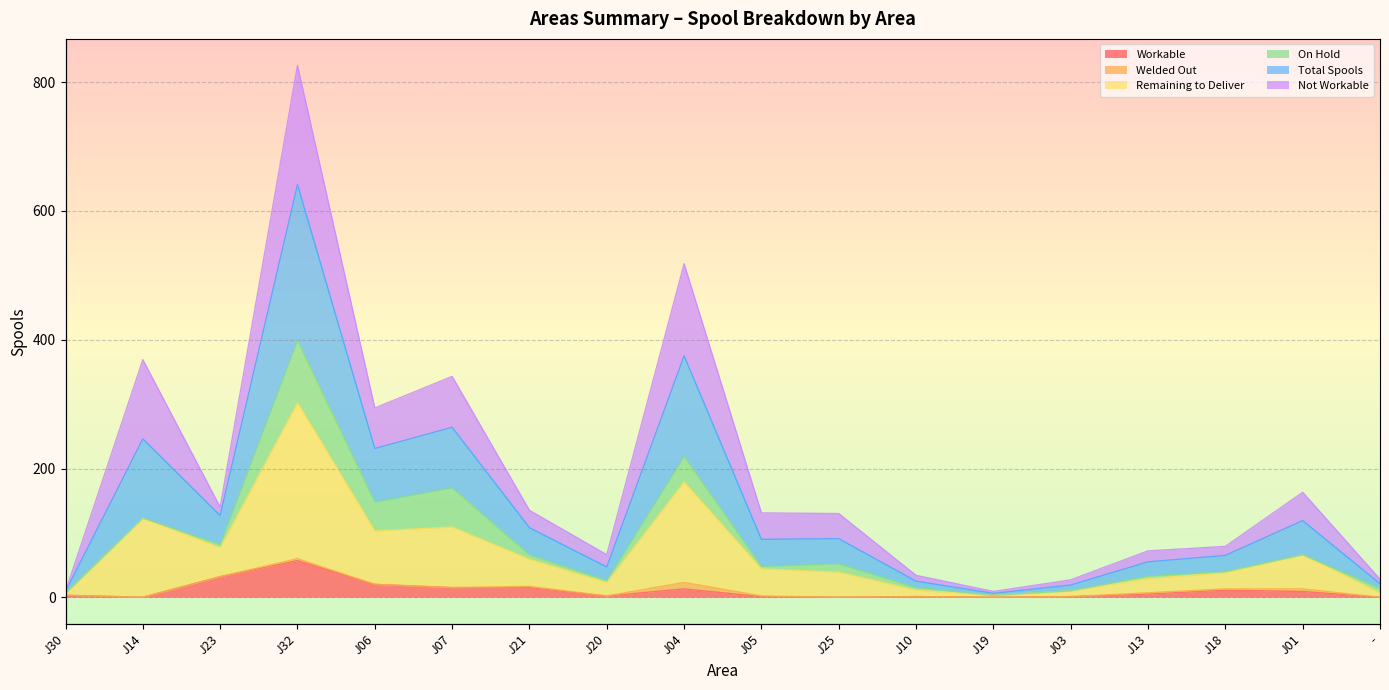

True or false: Workable and Remaining to Deliver intersect in this chart.

False